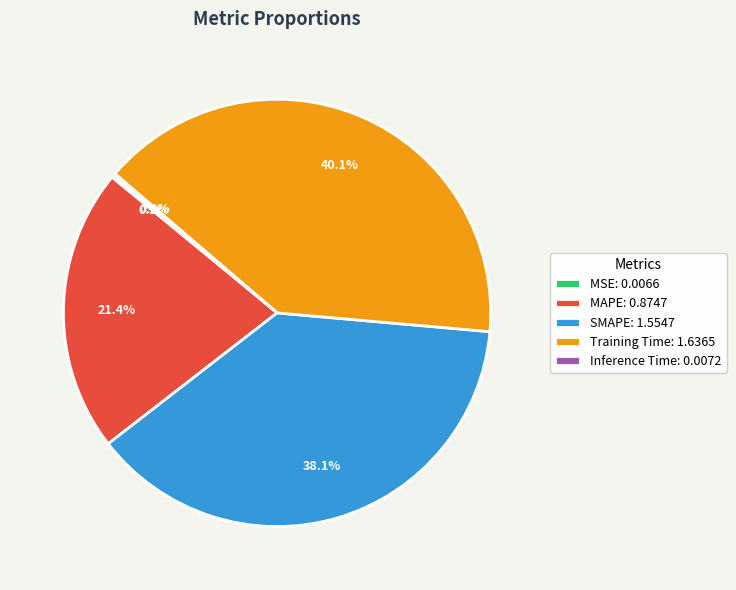

Is the sum of MAPE: 0.8747 and Training Time: 1.6365 greater than half?

Yes